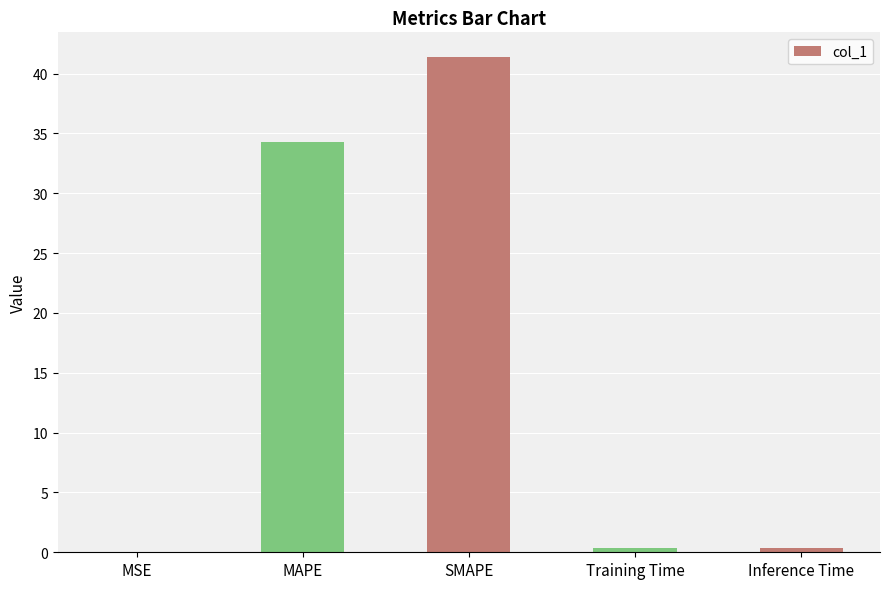

What is the sum of all values?

76.4